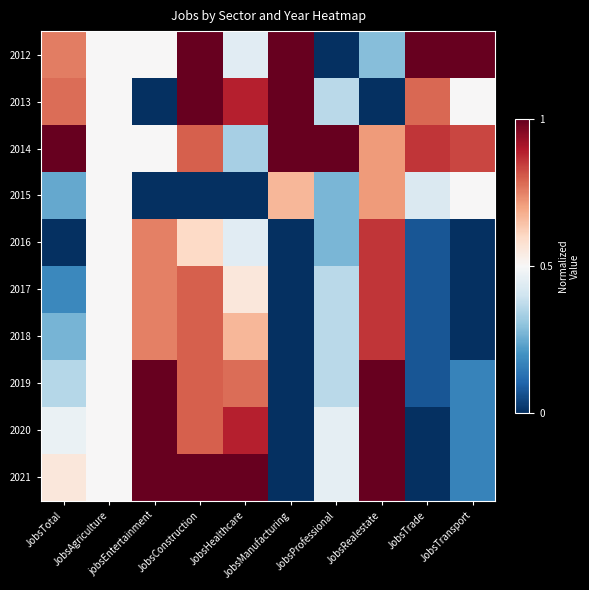

Reading left to right, what are all the values shown in this chart?

2012: JobsTotal=0.8	JobsAgriculture=0.5	jobsEntertainment=0.5	JobsConstruction=1.0	JobsHealthcare=0.4	JobsManufacturing=1.0	JobsProfessional=0.0	JobsRealestate=0.3	JobsTrade=1.0	JobsTransport=1.0
2013: JobsTotal=0.8	JobsAgriculture=0.5	jobsEntertainment=0.0	JobsConstruction=1.0	JobsHealthcare=0.9	JobsManufacturing=1.0	JobsProfessional=0.4	JobsRealestate=0.0	JobsTrade=0.8	JobsTransport=0.5
2014: JobsTotal=1.0	JobsAgriculture=0.5	jobsEntertainment=0.5	JobsConstruction=0.8	JobsHealthcare=0.3	JobsManufacturing=1.0	JobsProfessional=1.0	JobsRealestate=0.7	JobsTrade=0.9	JobsTransport=0.8
2015: JobsTotal=0.2	JobsAgriculture=0.5	jobsEntertainment=0.0	JobsConstruction=0.0	JobsHealthcare=0.0	JobsManufacturing=0.7	JobsProfessional=0.3	JobsRealestate=0.7	JobsTrade=0.4	JobsTransport=0.5
2016: JobsTotal=0.0	JobsAgriculture=0.5	jobsEntertainment=0.8	JobsConstruction=0.6	JobsHealthcare=0.4	JobsManufacturing=0.0	JobsProfessional=0.3	JobsRealestate=0.9	JobsTrade=0.1	JobsTransport=0.0
2017: JobsTotal=0.2	JobsAgriculture=0.5	jobsEntertainment=0.8	JobsConstruction=0.8	JobsHealthcare=0.6	JobsManufacturing=0.0	JobsProfessional=0.4	JobsRealestate=0.9	JobsTrade=0.1	JobsTransport=0.0
2018: JobsTotal=0.3	JobsAgriculture=0.5	jobsEntertainment=0.8	JobsConstruction=0.8	JobsHealthcare=0.7	JobsManufacturing=0.0	JobsProfessional=0.4	JobsRealestate=0.9	JobsTrade=0.1	JobsTransport=0.0
2019: JobsTotal=0.4	JobsAgriculture=0.5	jobsEntertainment=1.0	JobsConstruction=0.8	JobsHealthcare=0.8	JobsManufacturing=0.0	JobsProfessional=0.4	JobsRealestate=1.0	JobsTrade=0.1	JobsTransport=0.2
2020: JobsTotal=0.5	JobsAgriculture=0.5	jobsEntertainment=1.0	JobsConstruction=0.8	JobsHealthcare=0.9	JobsManufacturing=0.0	JobsProfessional=0.5	JobsRealestate=1.0	JobsTrade=0.0	JobsTransport=0.2
2021: JobsTotal=0.6	JobsAgriculture=0.5	jobsEntertainment=1.0	JobsConstruction=1.0	JobsHealthcare=1.0	JobsManufacturing=0.0	JobsProfessional=0.5	JobsRealestate=1.0	JobsTrade=0.0	JobsTransport=0.2